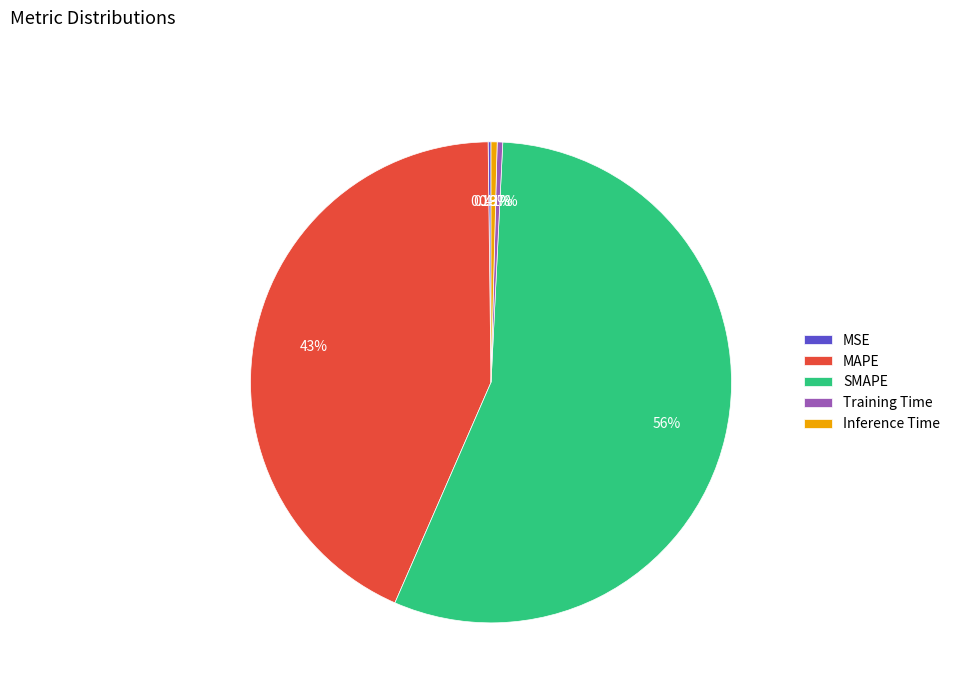

Which category has the biggest portion of the pie?

SMAPE